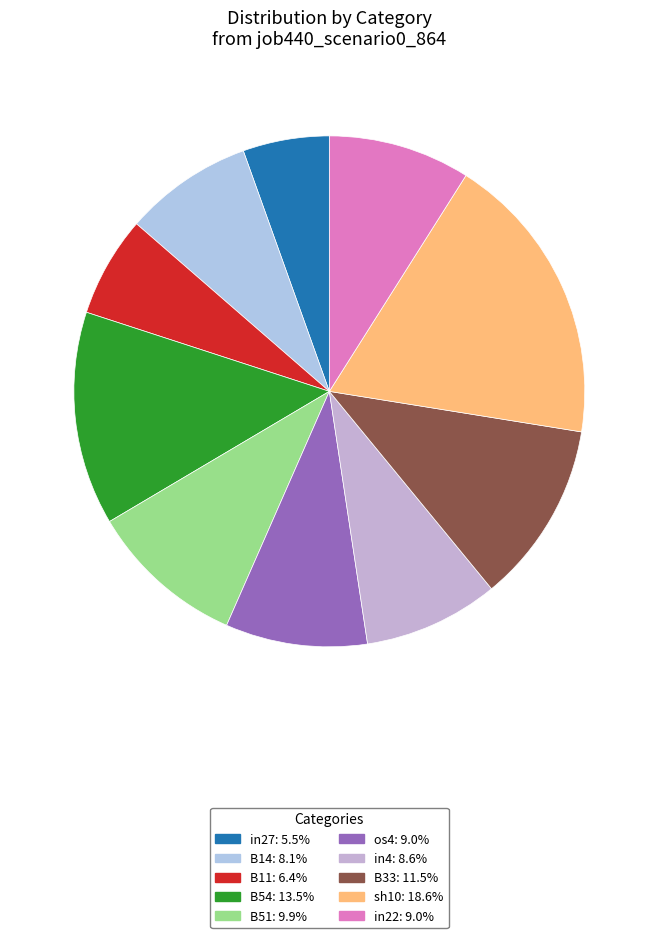

Count the number of slices in the pie.

10